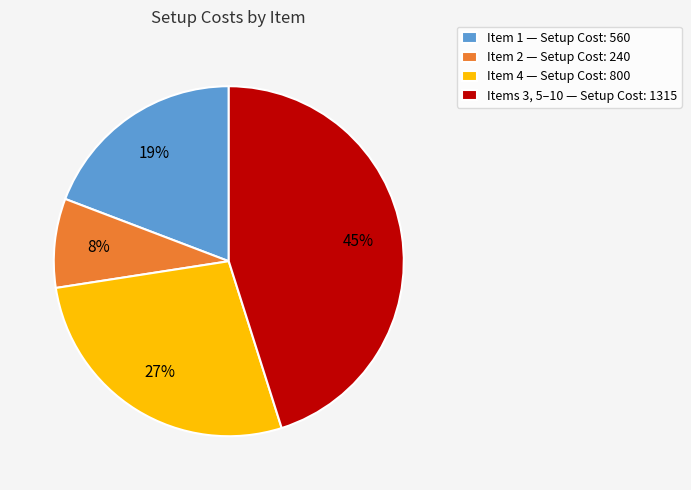

To the nearest percent, what is the average slice percentage?

25%